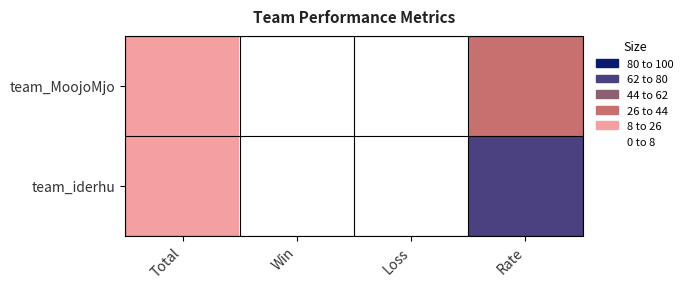

Rank the series at Total from lowest to highest value.

team_MoojoMjo, team_iderhu